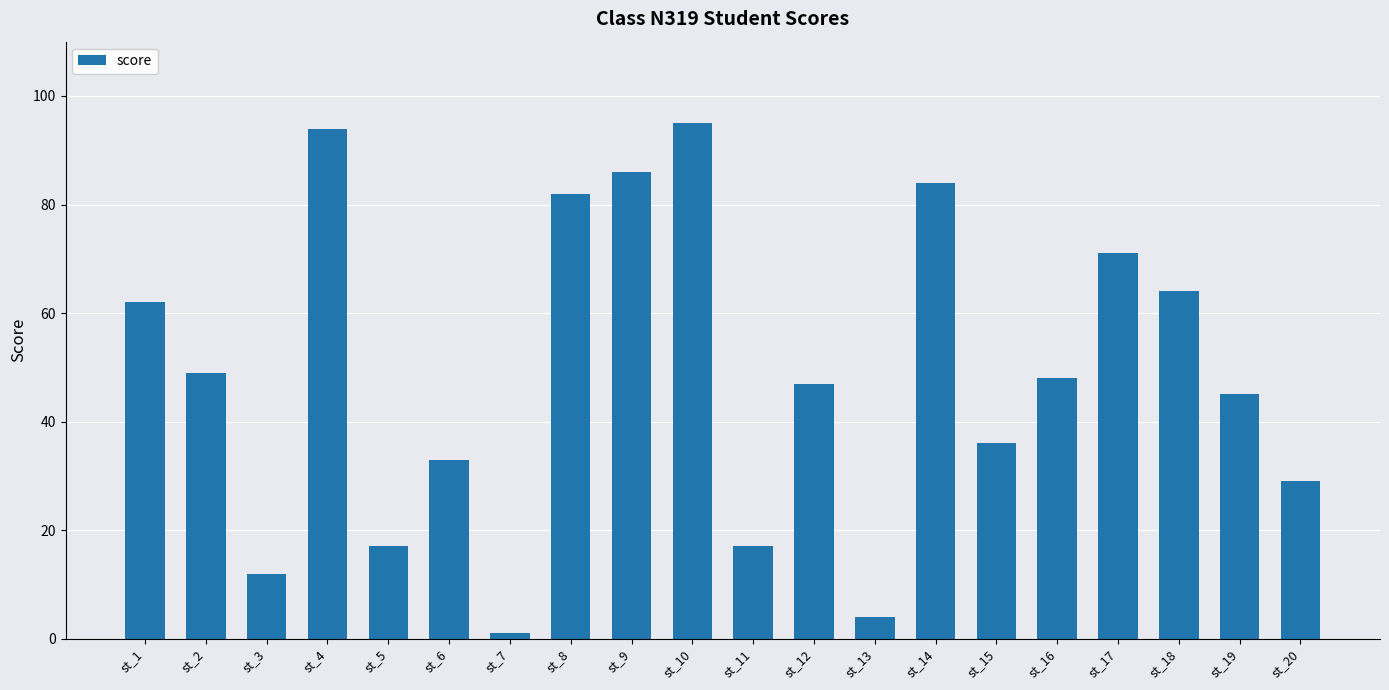

How many distinct data groups are displayed?

1